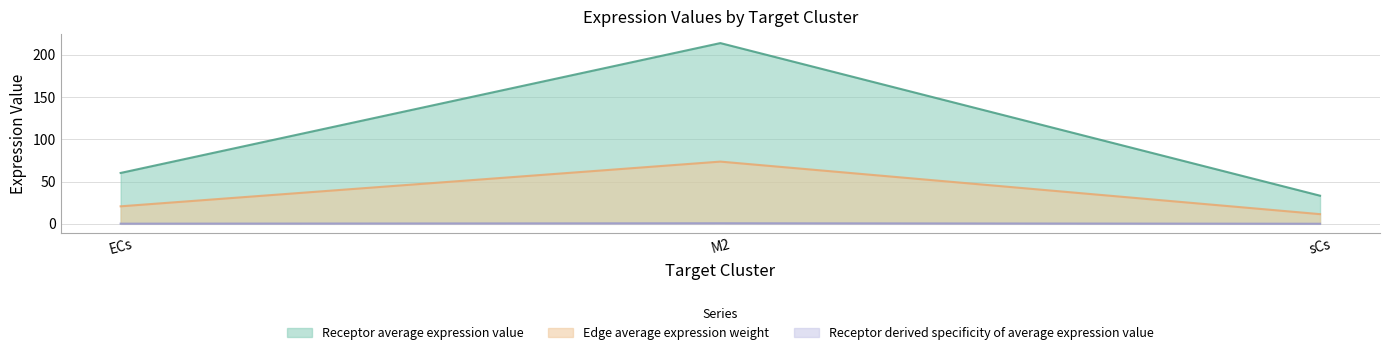

What are all the series names shown in the legend?

Receptor average expression value, Edge average expression weight, Receptor derived specificity of average expression value